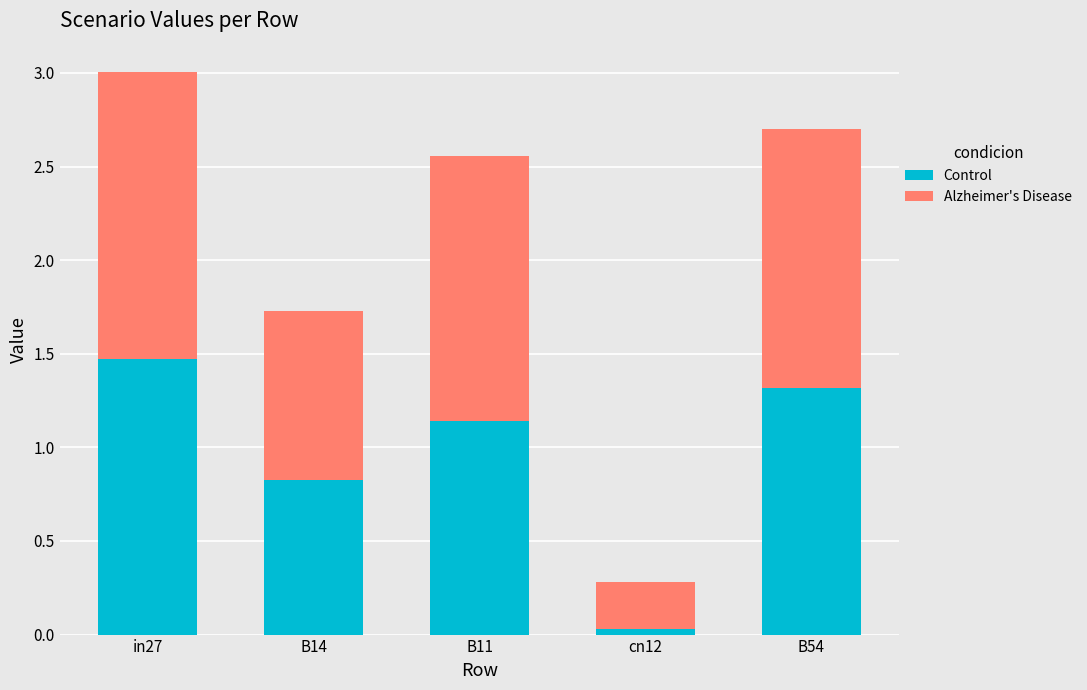

What is the sum of the Control values at in27 and B14?

2.3